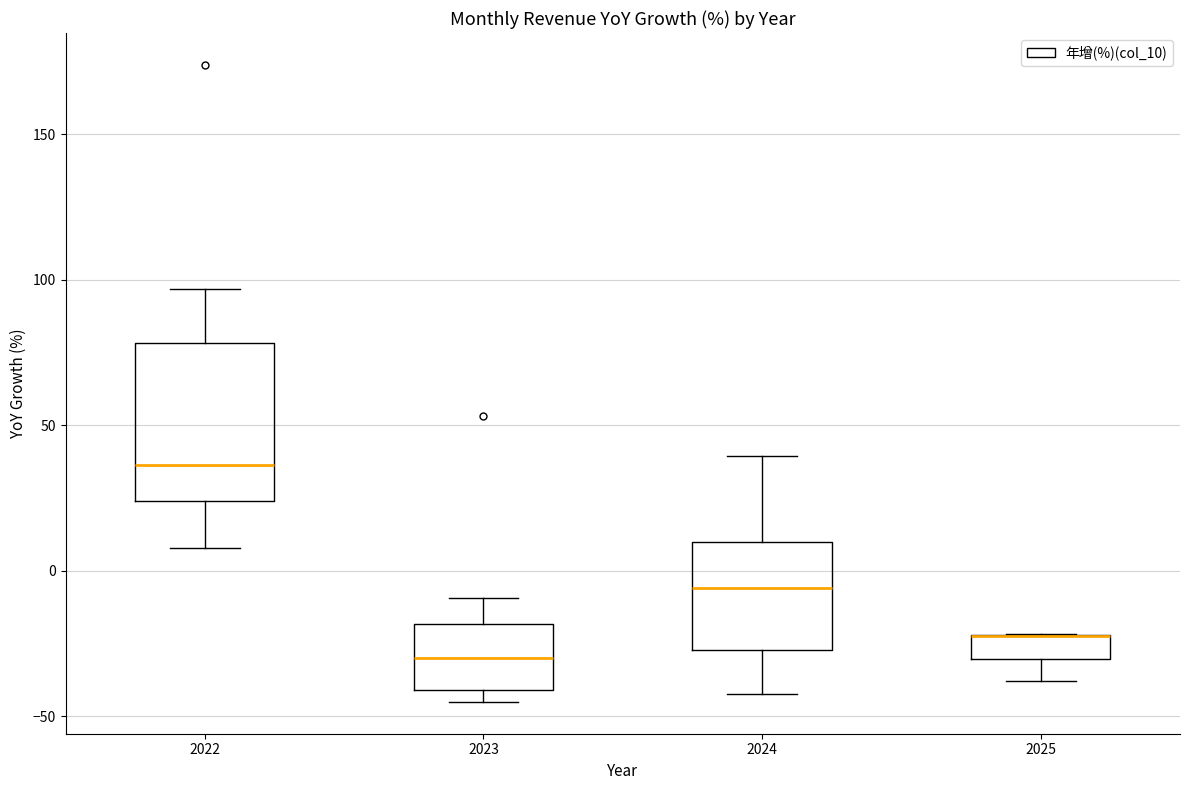

Reading left to right, read every box against the y-axis: the position of its median line, the range the box covers, and the ends of its whiskers. The values are not printed on the chart, so give them approximately, as read against the axis.

2022: median 35, box 25 to 80, whiskers 10 to 95
2023: median -30, box -40 to -20, whiskers -45 to -10
2024: median -5, box -25 to 10, whiskers -40 to 40
2025: median -20 (drawn on the box's upper edge), box -30 to -20, whiskers -40 to -20